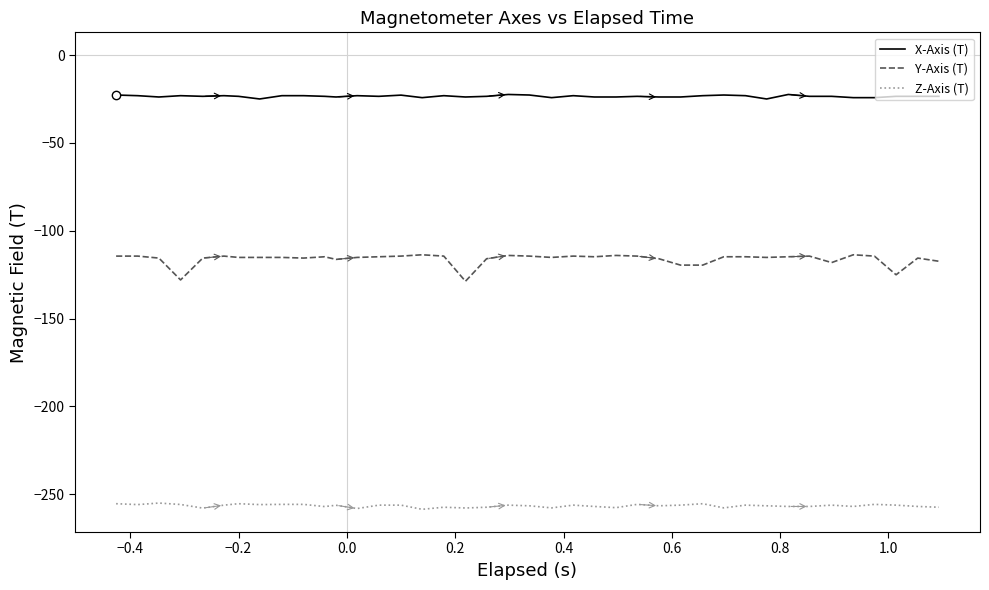

List the series in order of their peak value, lowest first.

Z-Axis (T), Y-Axis (T), X-Axis (T)